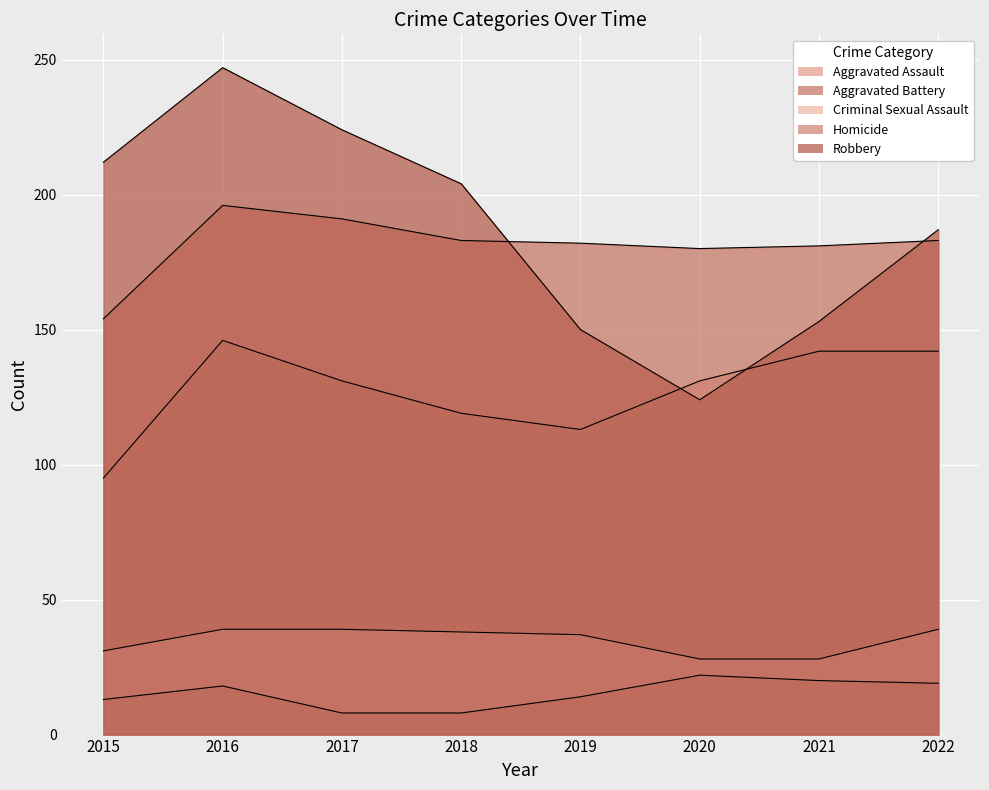

Reading left to right, transcribe all the data shown in this chart.

Aggravated Assault: 95	146	131	119	113	131	142	142
Aggravated Battery: 154	196	191	183	182	180	181	183
Criminal Sexual Assault: 31	39	39	38	37	28	28	39
Homicide: 13	18	8	8	14	22	20	19
Robbery: 212	247	224	204	150	124	153	187